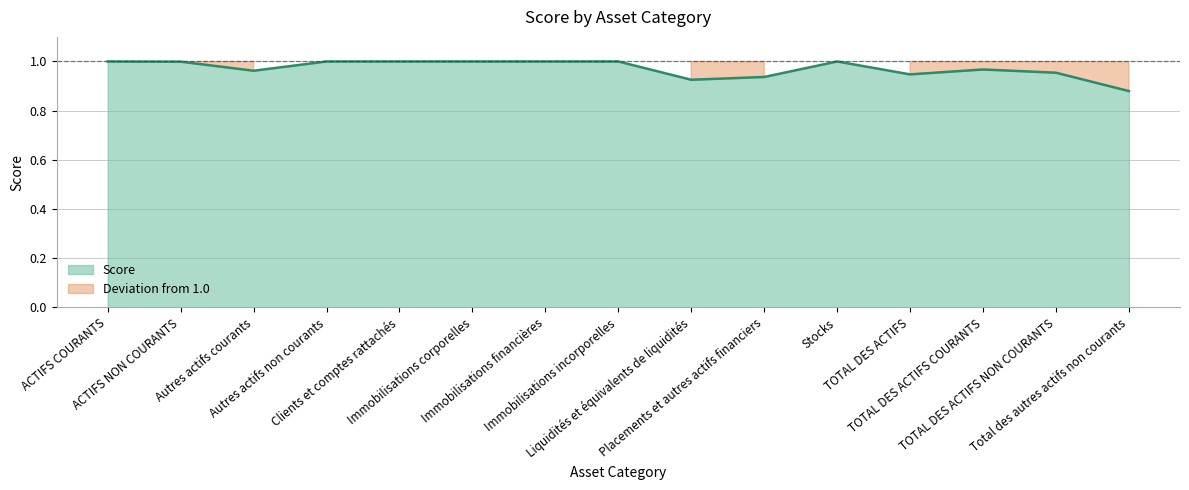

What is the smallest value displayed?

0.9